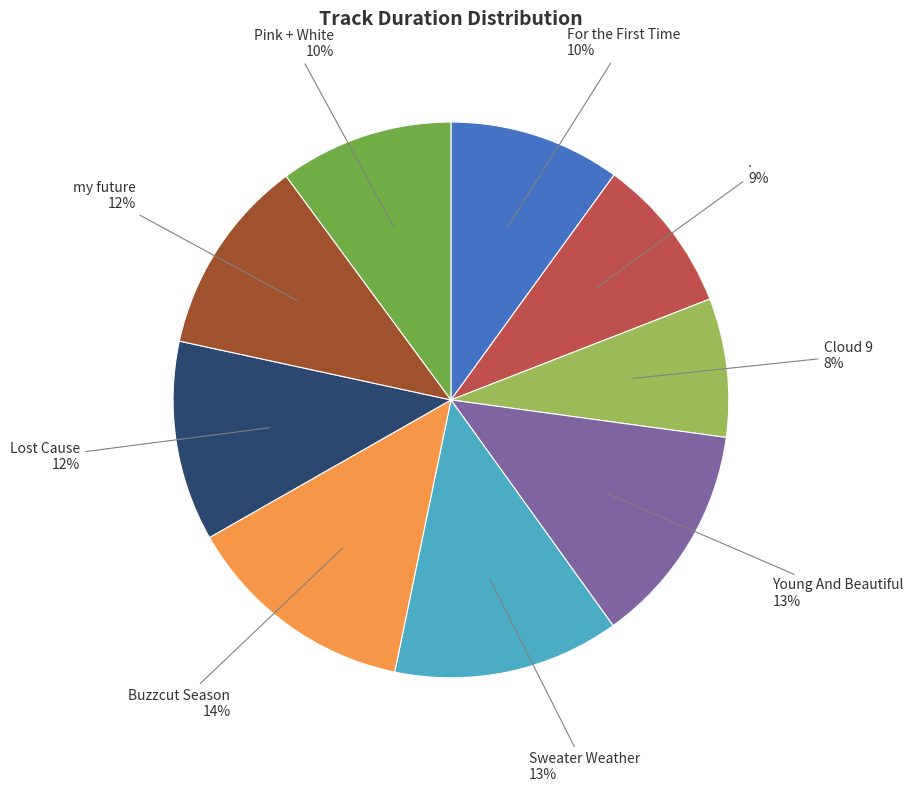

To the nearest percent, what is the average slice percentage?

11%